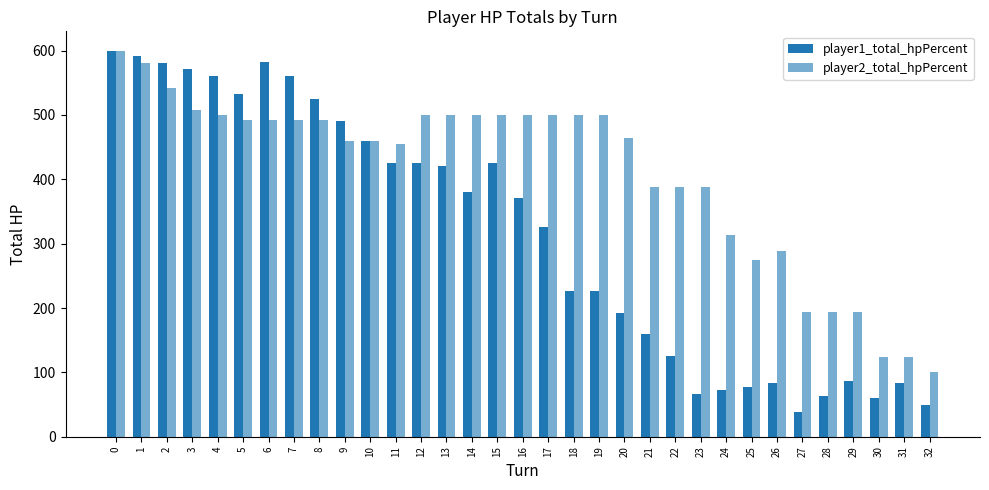

What is the difference between the maximum and minimum values in the player2_total_hpPercent series?

500